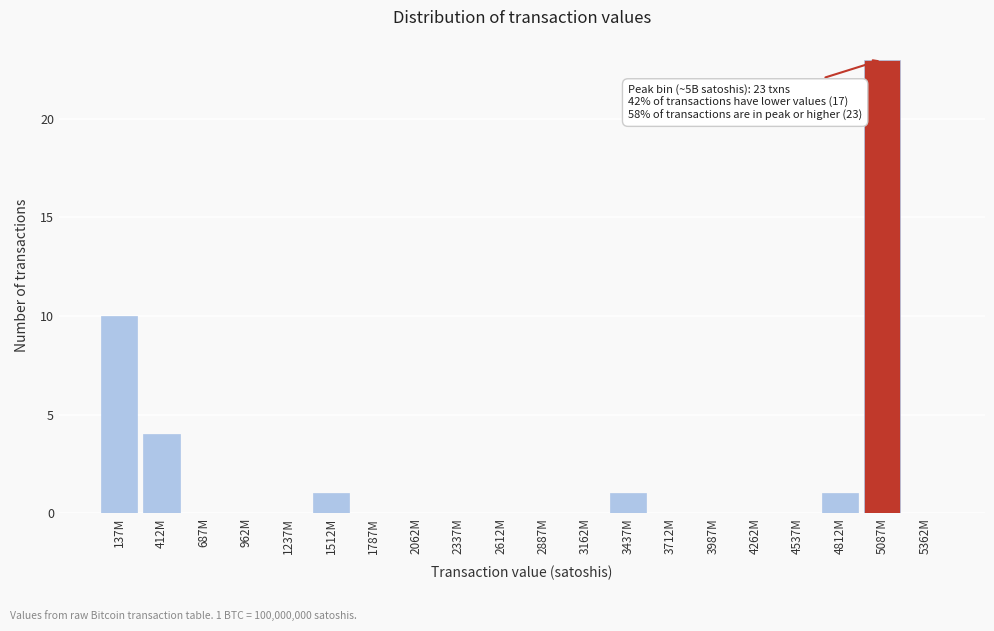

Reading left to right, transcribe all the data shown in this chart.

137M=10	412M=4	687M=0	962M=0	1237M=0	1512M=1	1787M=0	2062M=0	2337M=0	2612M=0	2887M=0	3162M=0	3437M=1	3712M=0	3987M=0	4262M=0	4537M=0	4812M=1	5087M=23	5362M=0